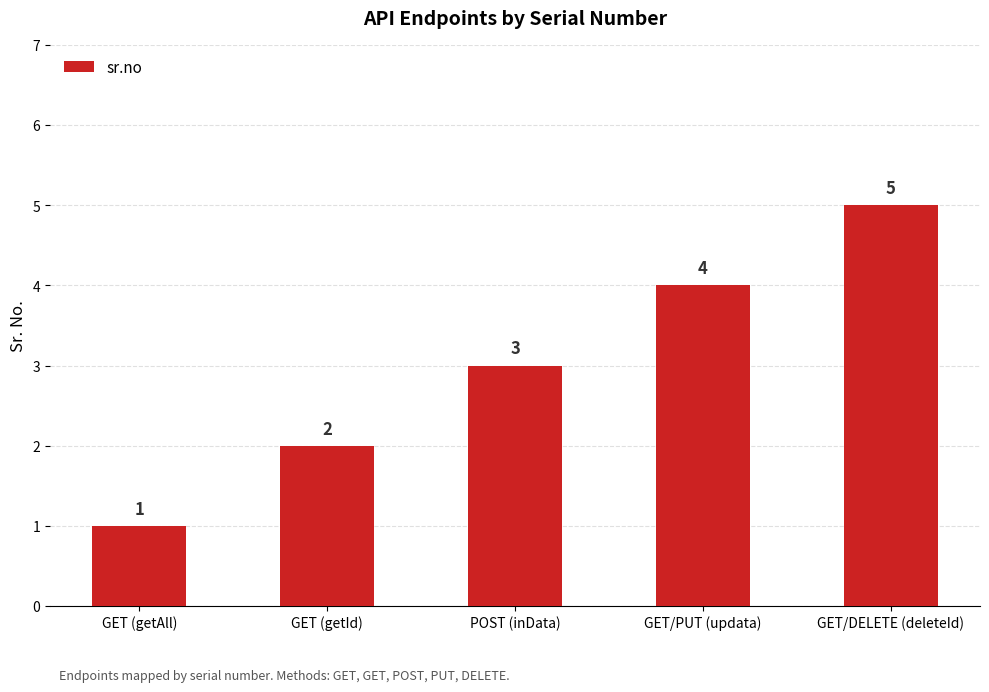

Count the values in the range 2 to 4.

3